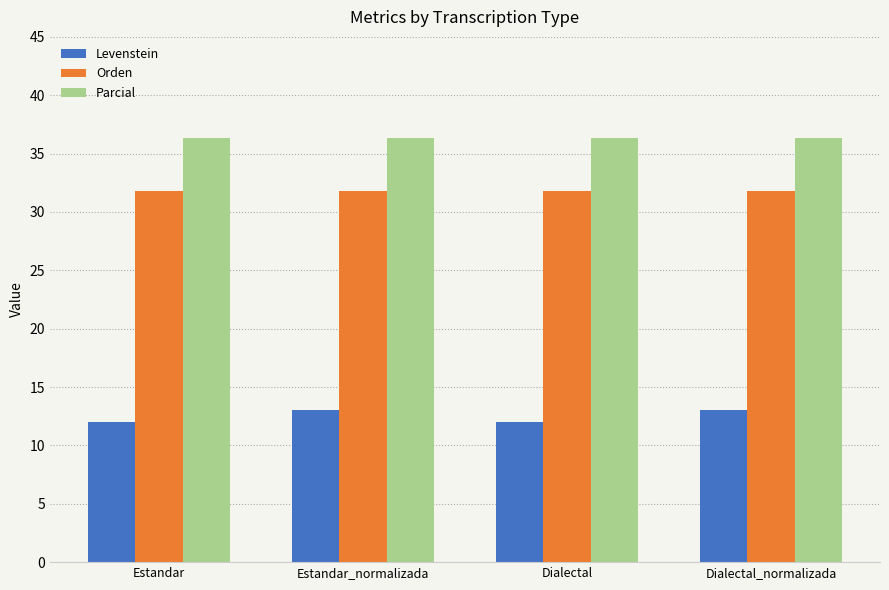

Reading right to left, list all the values displayed in this chart.

Levenstein: Dialectal_normalizada=13.0	Dialectal=12.0	Estandar_normalizada=13.0	Estandar=12.0
Orden: Dialectal_normalizada=31.8	Dialectal=31.8	Estandar_normalizada=31.8	Estandar=31.8
Parcial: Dialectal_normalizada=36.4	Dialectal=36.4	Estandar_normalizada=36.4	Estandar=36.4